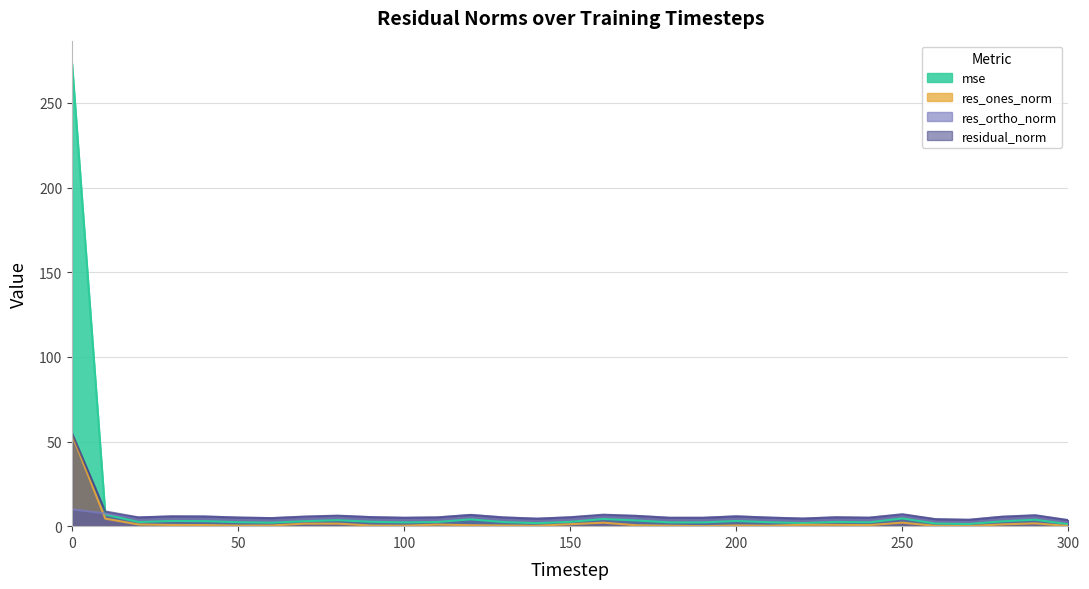

At how many categories does at least one series exceed 161?

1